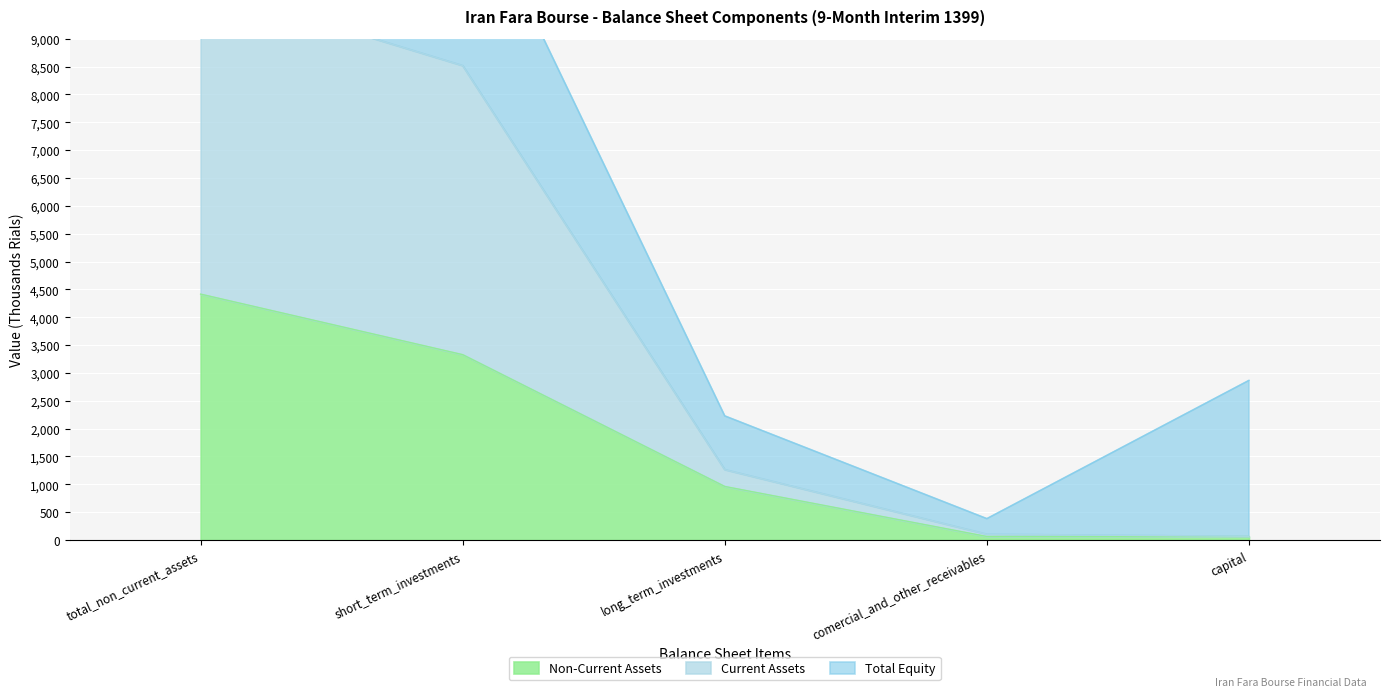

True or false: Current Assets has more than 2 points higher than both neighbors.

False